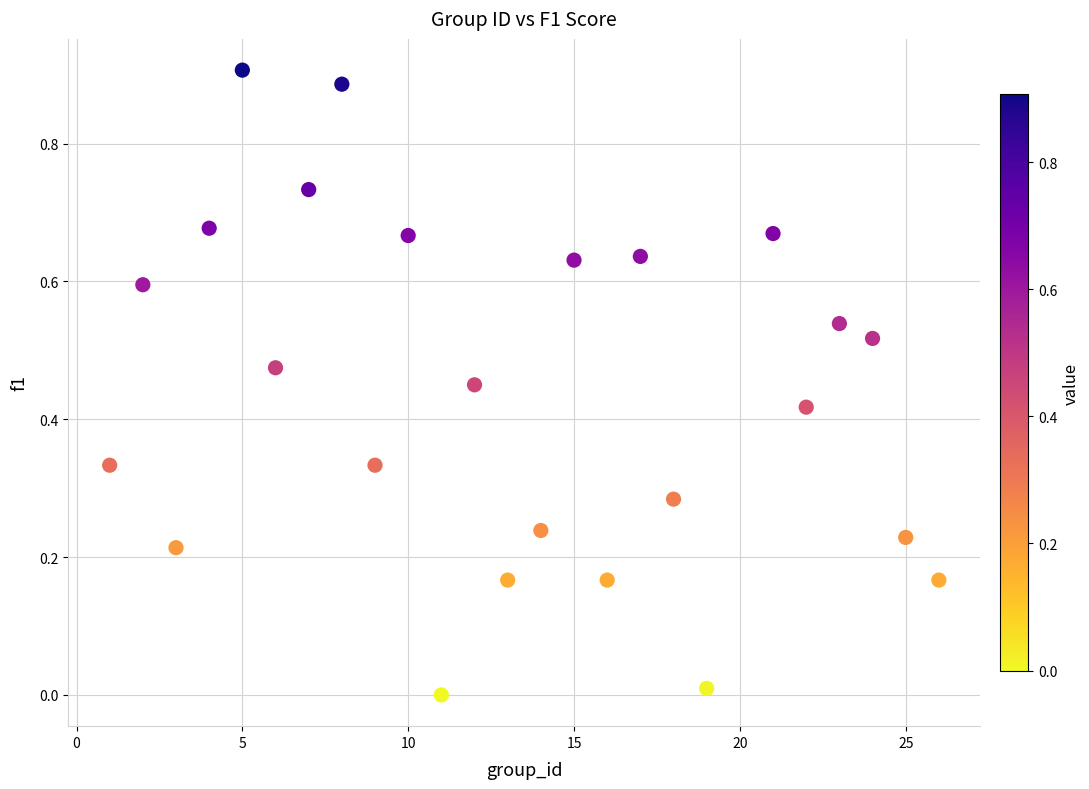

What is the range of X values (max minus min)?

25.0